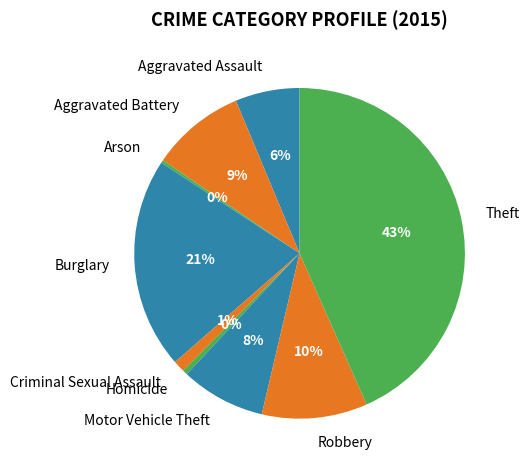

To the nearest percent, what is the difference between the Motor Vehicle Theft and Criminal Sexual Assault slice percentages?

7%